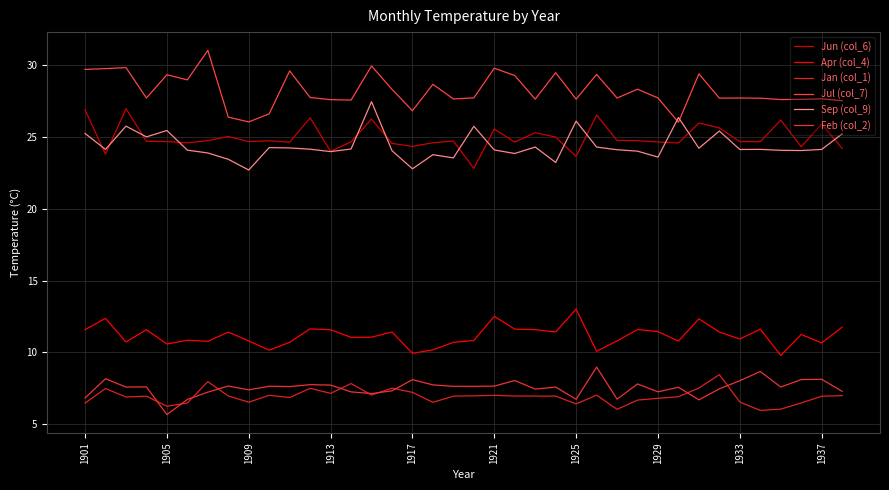

Reading left to right, extract all data points from this chart.

Jun (col_6): 26.9	23.8	27.0	24.7	24.7	24.6	24.8	25.0	24.7	24.7	24.6	26.3	24.0	24.7	26.3	24.6	24.3	24.6	24.7	22.8	25.6	24.6	25.3	25.0	23.7	26.5	24.8	24.8	24.7	24.6	26.0	25.6	24.7	24.7	26.2	24.3	25.9	24.2
Apr (col_4): 11.6	12.4	10.7	11.6	10.6	10.8	10.8	11.4	10.8	10.1	10.7	11.6	11.6	11.0	11.0	11.4	9.9	10.2	10.7	10.8	12.5	11.6	11.6	11.4	13.0	10.1	10.8	11.6	11.4	10.8	12.3	11.4	10.9	11.6	9.8	11.2	10.7	11.7
Jan (col_1): 6.5	7.5	6.9	6.9	6.2	6.5	7.9	6.9	6.5	7.0	6.8	7.5	7.1	7.8	7.0	7.5	7.2	6.5	6.9	7.0	7.0	6.9	6.9	6.9	6.4	7.0	6.0	6.7	6.8	6.9	7.5	8.4	6.5	5.9	6.0	6.5	6.9	7.0
Jul (col_7): 29.7	29.8	29.8	27.7	29.3	29.0	31.1	26.4	26.1	26.6	29.6	27.8	27.6	27.6	30.0	28.3	26.8	28.7	27.7	27.7	29.8	29.3	27.6	29.5	27.6	29.4	27.7	28.3	27.7	26.0	29.4	27.7	27.7	27.7	27.6	27.6	27.7	27.5
Sep (col_9): 25.3	24.1	25.8	25.0	25.5	24.1	23.9	23.5	22.7	24.3	24.2	24.2	24.0	24.2	27.5	24.1	22.8	23.8	23.5	25.8	24.1	23.9	24.3	23.2	26.1	24.3	24.1	24.0	23.6	26.4	24.2	25.4	24.1	24.1	24.1	24.1	24.1	25.2
Feb (col_2): 6.8	8.1	7.6	7.6	5.6	6.7	7.2	7.6	7.4	7.6	7.6	7.7	7.7	7.2	7.1	7.3	8.1	7.7	7.6	7.6	7.6	8.0	7.4	7.6	6.7	9.0	6.7	7.8	7.2	7.6	6.7	7.4	8.0	8.7	7.6	8.1	8.1	7.3